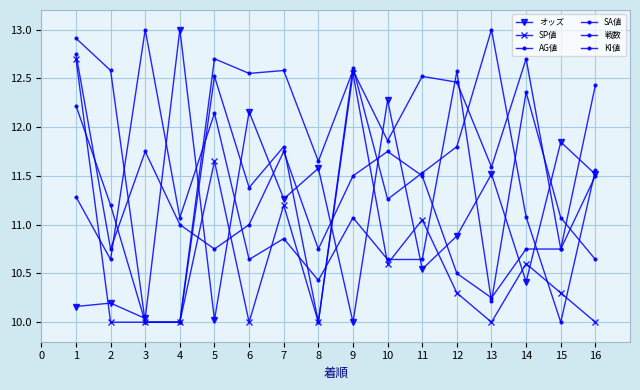

Which series changed the most between 6 and 12?

KI値